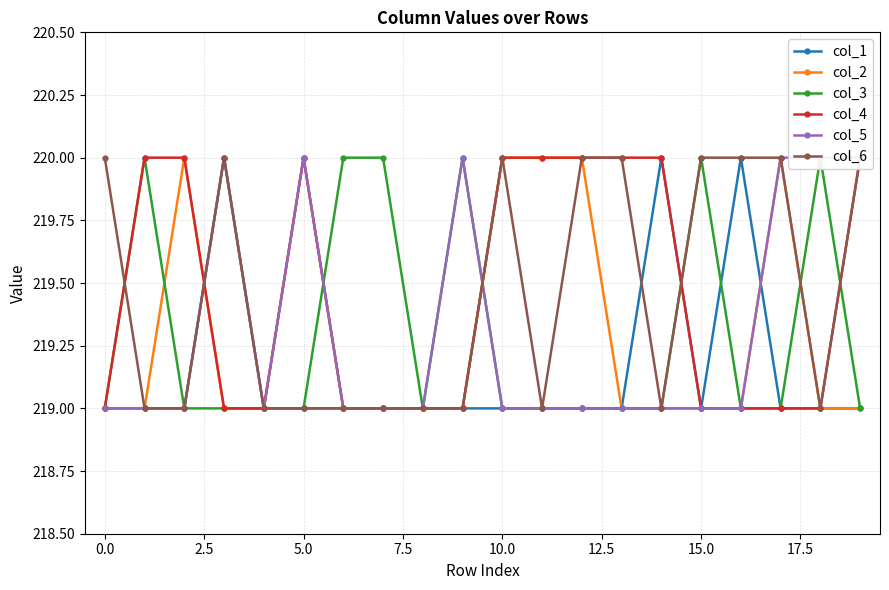

What is the difference between the maximum and minimum values in the col_1 series?

1